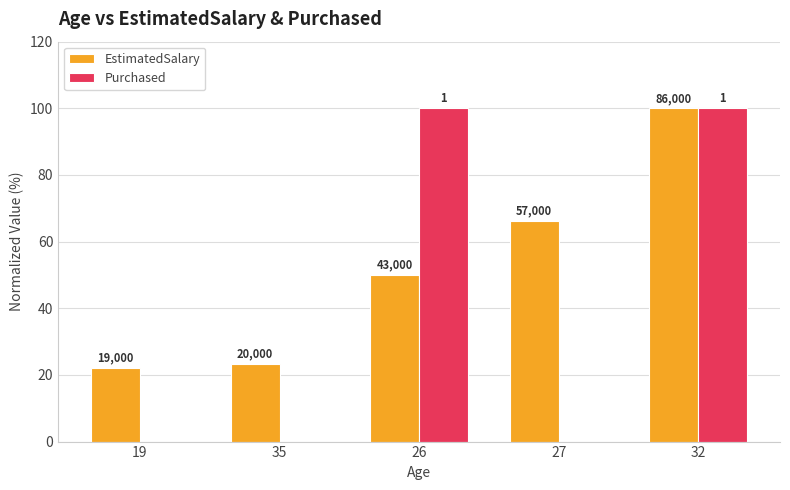

Where is EstimatedSalary nearest to the value 61?

27